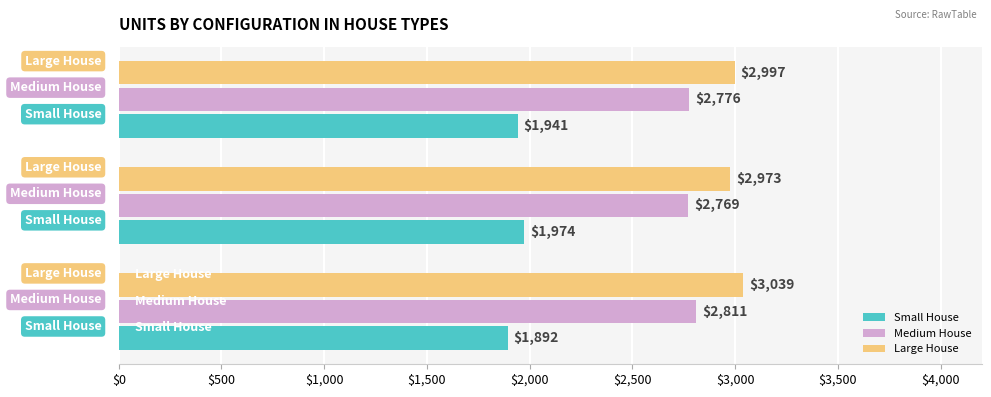

Count the number of data series in this chart.

3